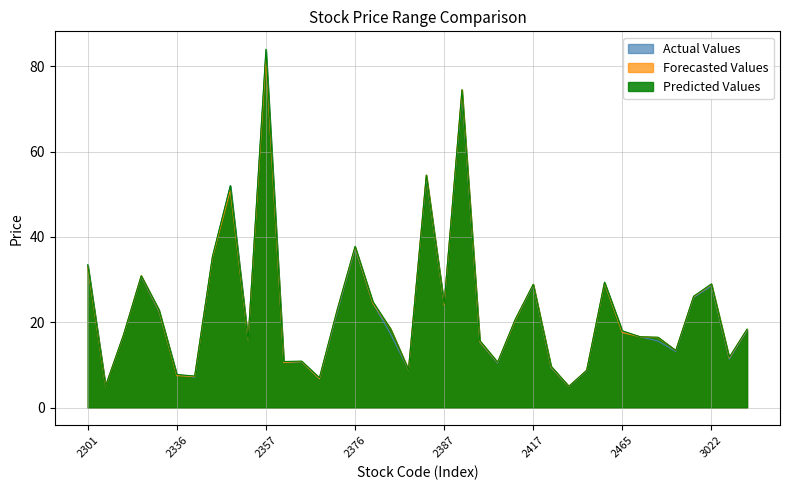

Where is the first local minimum for Predicted Values?

2305